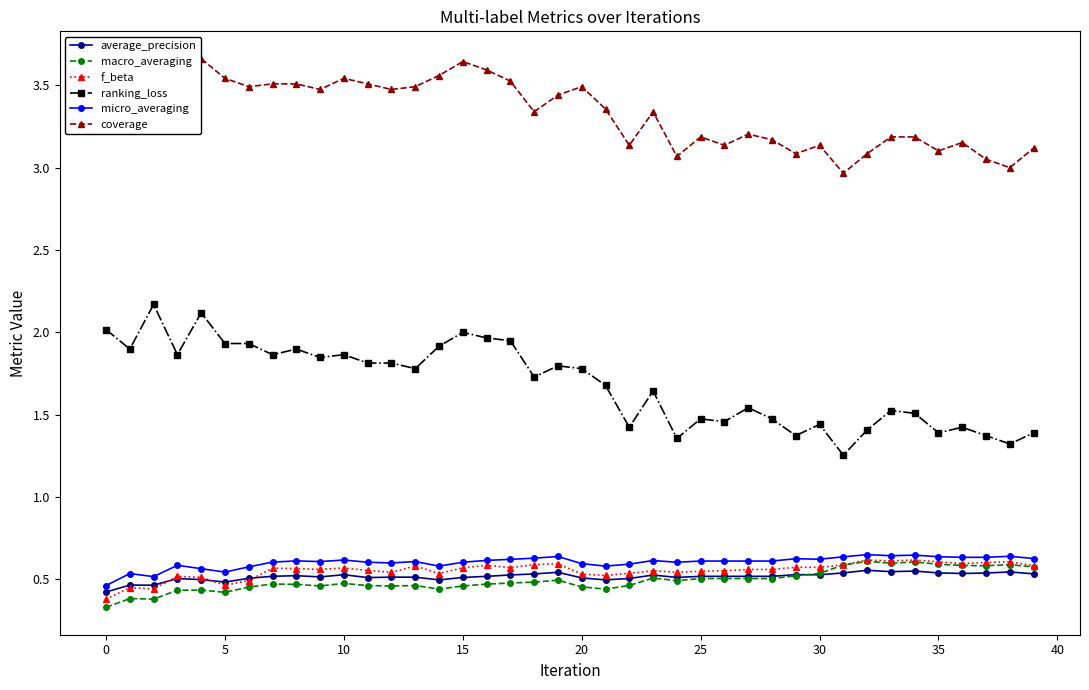

What is the difference between the maximum and second lowest values in the ranking_loss series?

0.8